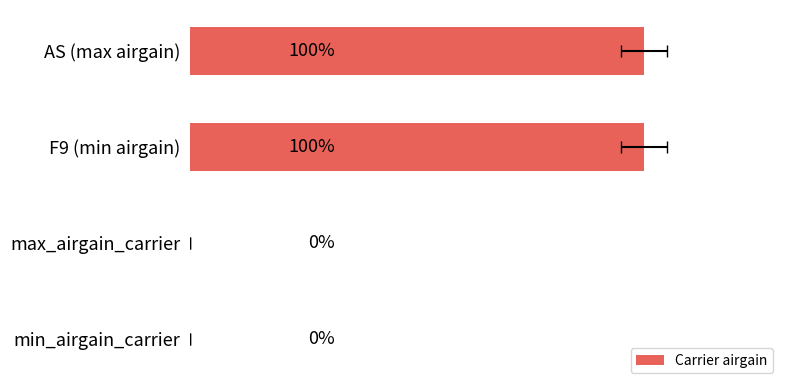

The chart shows a value of 0 at max_airgain_carrier. True or false?

False